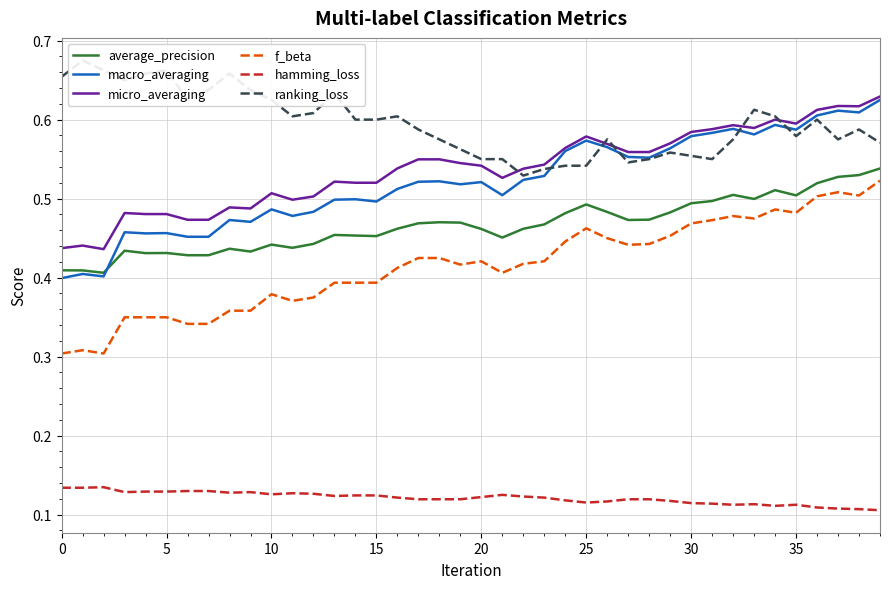

How many macro_averaging values are between 0 and 1?

40